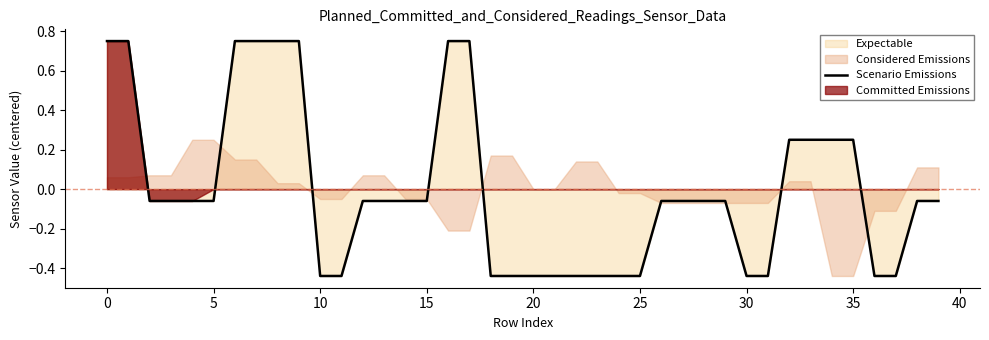

Is it true that Scenario Emissions equals -0.0 at 15?

False